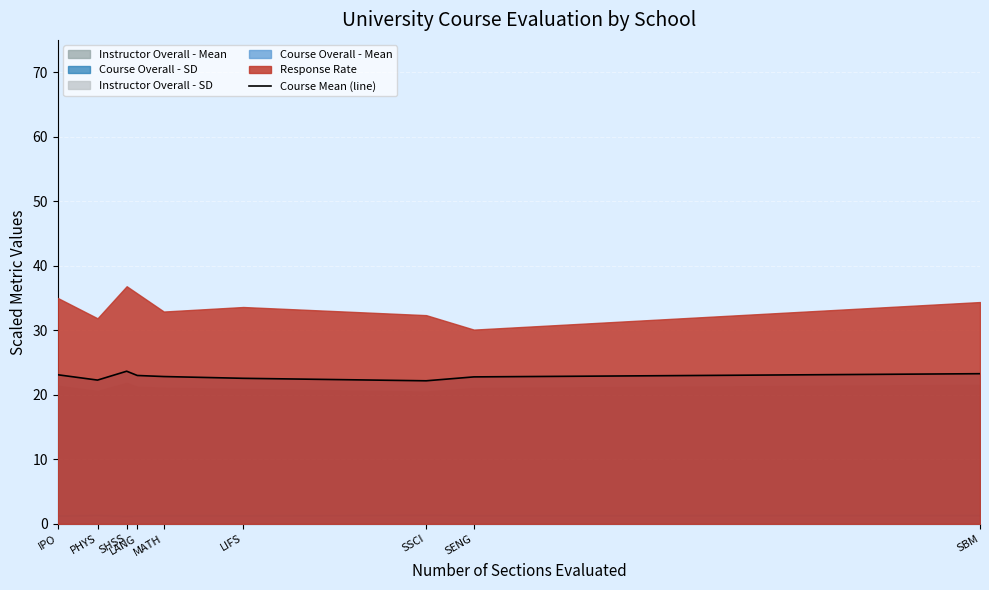

Which category has the lowest value across all series?

SSCI